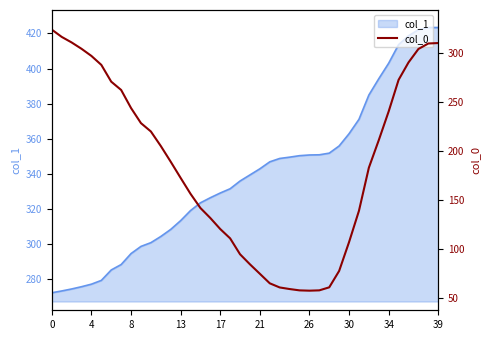

The value at 11 is 108.1. True or false?

False